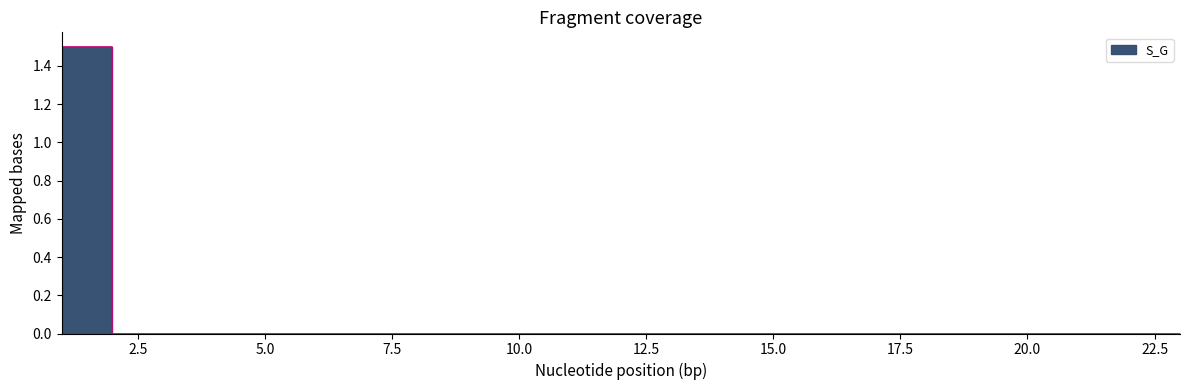

True or false: the data shows 0.5 at 19.0.

False